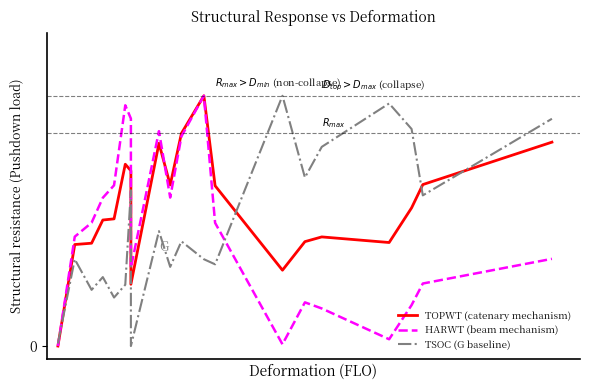

Reading left to right, extract all data points from this chart.

TOPWT (catenary mechanism): 0.0	0.4	0.4	0.5	0.5	0.7	0.7	0.2	0.8	0.6	0.8	1.0	0.6	0.3	0.4	0.4	0.4	0.6	0.6	0.8
HARWT (beam mechanism): 0.0	0.4	0.5	0.6	0.6	1.0	0.9	0.3	0.9	0.6	0.8	1.0	0.5	0.0	0.2	0.2	0.0	0.2	0.2	0.3
TSOC (G baseline): 0.0	0.3	0.2	0.3	0.2	0.2	0.6	0.0	0.5	0.3	0.4	0.3	0.3	1.0	0.7	0.8	1.0	0.9	0.6	0.9